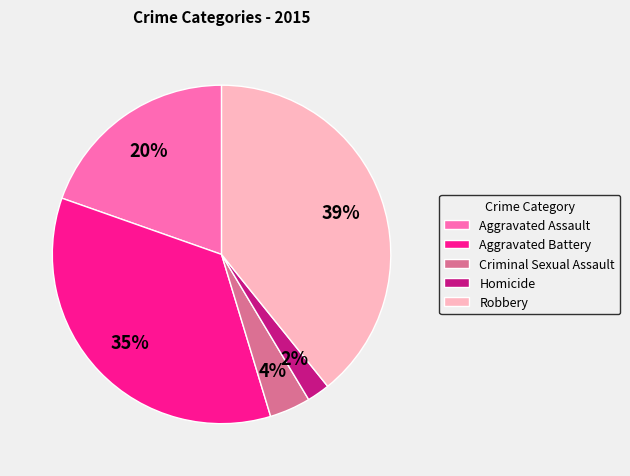

The Aggravated Battery slice represents 28% of the pie. True or false?

False